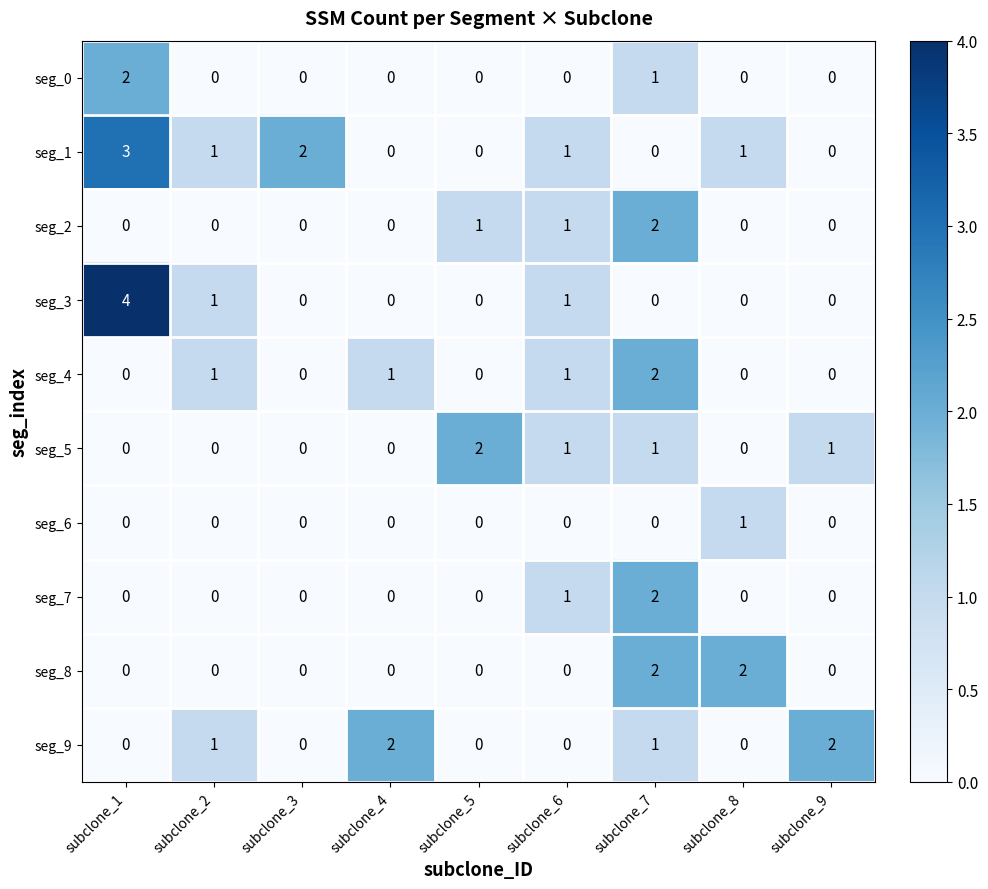

Which series has the largest range (max minus min)?

seg_3